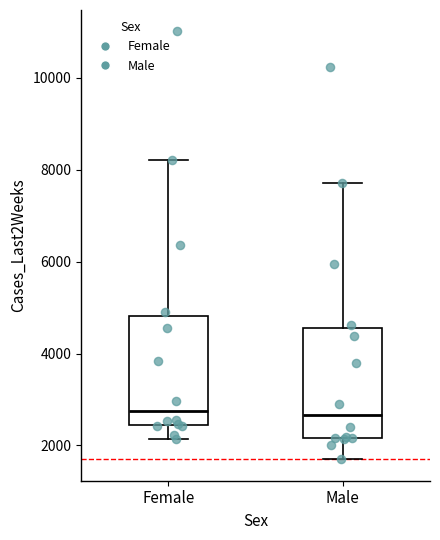

Reading left to right, transcribe this box plot: for each box, give where its median line is, the range the box spans, and where its two whiskers end, as read against the y-axis. The values are not printed on the chart, so give them approximately, as read against the axis.

Female: median 2800, box 2400 to 4800, whiskers 2200 to 8200
Male: median 2600, box 2200 to 4600, whiskers 1600 to 7800